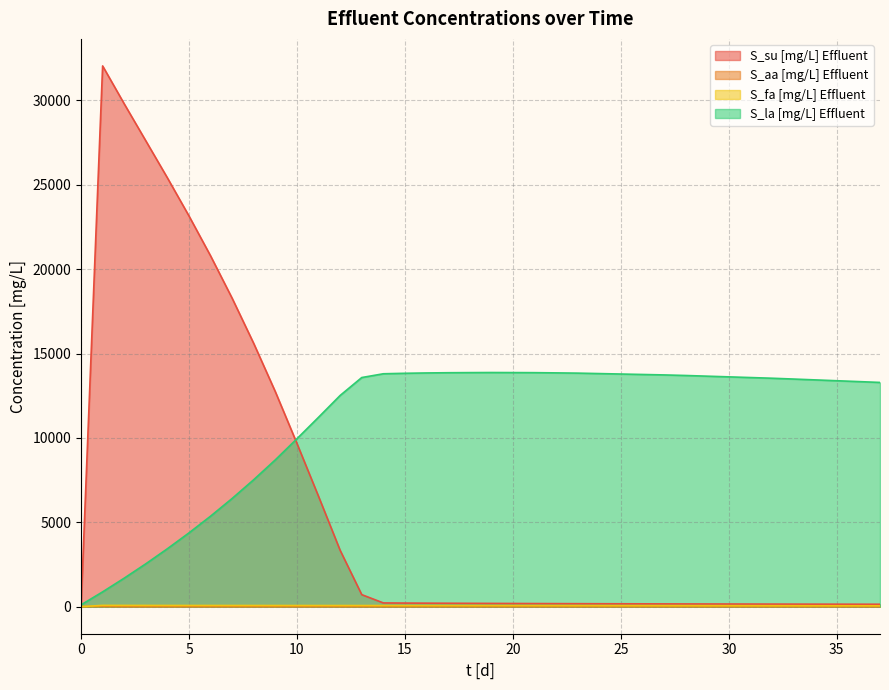

Reading left to right, list all the values displayed in this chart.

S_su [mg/L] Effluent: 0=12.4	1=32042.0	2=29795.4	3=27603.7	4=25408.9	5=23149.8	6=20784.6	7=18270.6	8=15590.4	9=12731.8	10=9669.5	11=6533.8	12=3337.6	13=713.3	14=222.6	15=213.7	16=208.5	17=203.3	18=198.5	19=193.8	20=189.6	21=185.4	22=181.7	23=178.1	24=175.0	25=172.0	26=168.9	27=165.8	28=163.1	29=160.7	30=158.3	31=156.0	32=153.6	33=151.7	34=149.8	35=148.0	36=146.1	37=144.3
S_aa [mg/L] Effluent: 0=5.5	1=14.2	2=1.6	3=1.8	4=2.1	5=2.3	6=2.4	7=2.4	8=2.5	9=2.5	10=2.5	11=2.6	12=2.6	13=2.6	14=2.6	15=2.6	16=2.6	17=2.6	18=2.6	19=2.6	20=2.6	21=2.6	22=2.6	23=2.6	24=2.6	25=2.6	26=2.6	27=2.6	28=2.6	29=2.6	30=2.7	31=2.7	32=2.7	33=2.7	34=2.7	35=2.7	36=2.7	37=2.7
S_fa [mg/L] Effluent: 0=5.5	1=77.2	2=75.4	3=73.9	4=72.9	5=72.1	6=71.5	7=70.9	8=70.4	9=69.9	10=69.4	11=68.9	12=68.4	13=67.8	14=67.3	15=66.7	16=66.2	17=65.6	18=65.0	19=64.4	20=63.7	21=63.1	22=62.4	23=61.8	24=61.1	25=60.4	26=59.7	27=59.0	28=58.3	29=57.6	30=56.9	31=56.2	32=55.5	33=54.8	34=54.1	35=53.4	36=52.6	37=51.9
S_la [mg/L] Effluent: 0=107.4	1=878.0	2=1690.4	3=2540.3	4=3433.9	5=4373.3	6=5364.2	7=6414.7	8=7526.7	9=8703.3	10=9952.2	11=11225.0	12=12516.3	13=13577.7	14=13801.1	15=13829.8	16=13849.5	17=13863.0	18=13869.8	19=13875.3	20=13871.7	21=13866.9	22=13853.7	23=13838.8	24=13812.3	25=13785.8	26=13759.3	27=13732.8	28=13699.2	29=13658.6	30=13617.9	31=13577.2	32=13536.6	33=13487.9	34=13438.0	35=13388.1	36=13338.2	37=13287.2